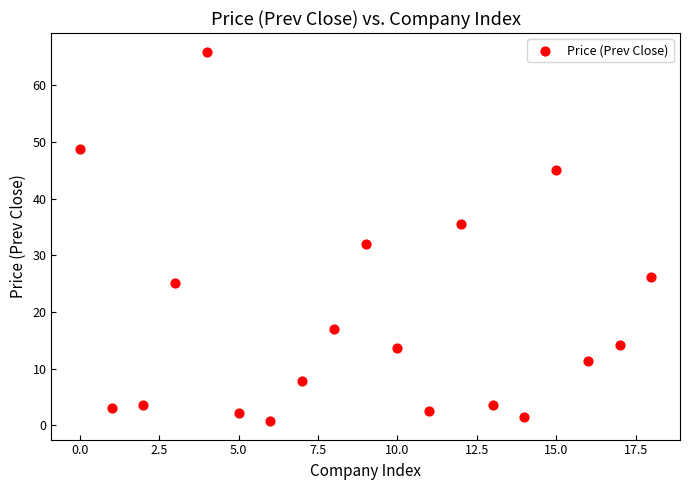

What Y value in the scatter plot is closest to 33?

32.0